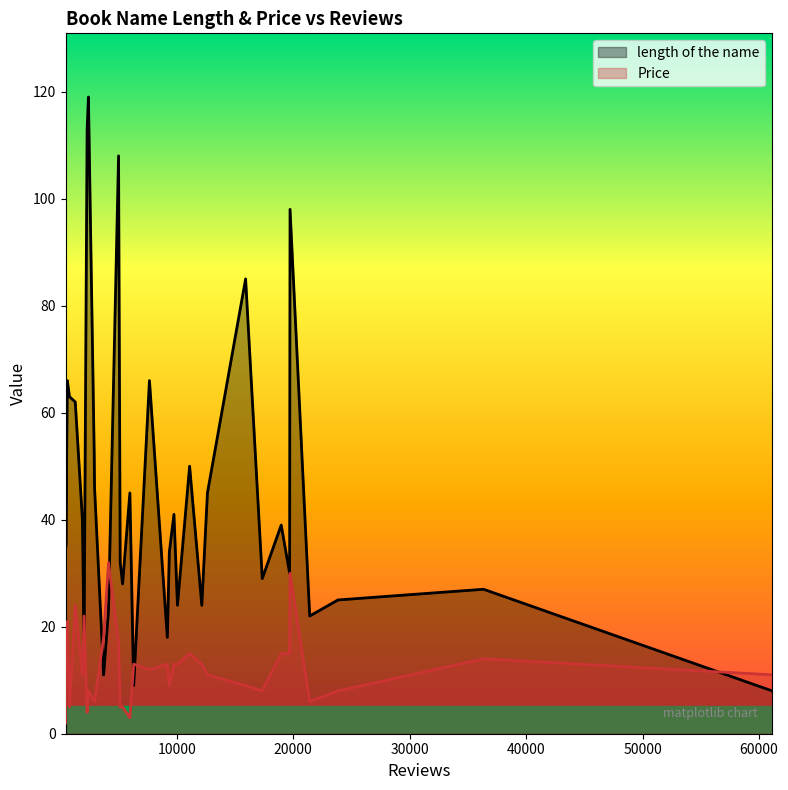

At how many categories does at least one series exceed 34?

20